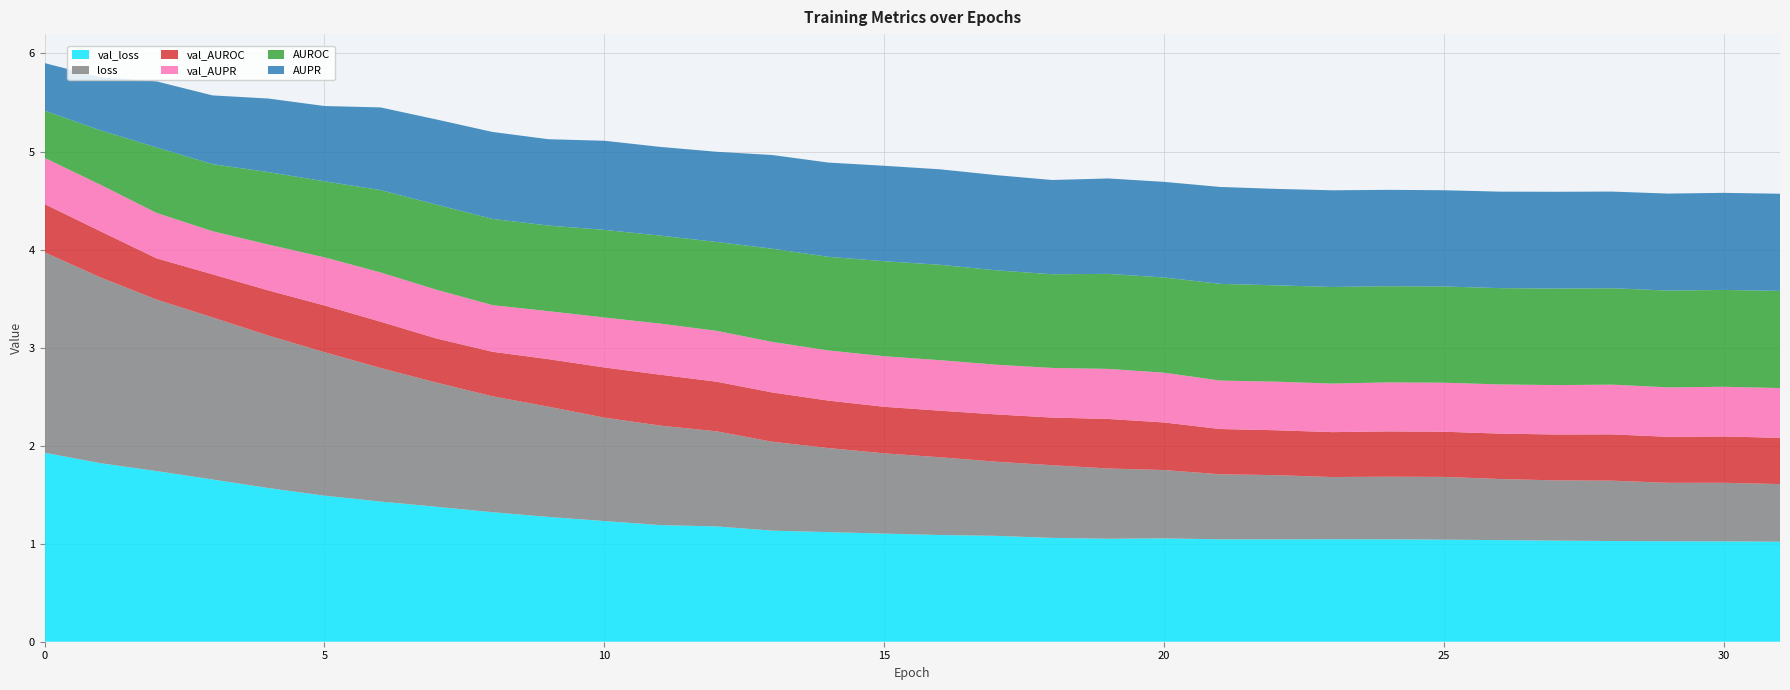

Reading right to left, transcribe all the data shown in this chart.

AUPR: 31=1.0	30=1.0	29=1.0	28=1.0	27=1.0	26=1.0	25=1.0	24=1.0	23=1.0	22=1.0	21=1.0	20=1.0	19=1.0	18=1.0	17=1.0	16=1.0	15=1.0	14=1.0	13=1.0	12=0.9	11=0.9	10=0.9	9=0.9	8=0.9	7=0.9	6=0.8	5=0.8	4=0.8	3=0.7	2=0.7	1=0.5	0=0.5
AUROC: 31=1.0	30=1.0	29=1.0	28=1.0	27=1.0	26=1.0	25=1.0	24=1.0	23=1.0	22=1.0	21=1.0	20=1.0	19=1.0	18=1.0	17=1.0	16=1.0	15=1.0	14=1.0	13=1.0	12=0.9	11=0.9	10=0.9	9=0.9	8=0.9	7=0.9	6=0.8	5=0.8	4=0.7	3=0.7	2=0.7	1=0.6	0=0.5
loss: 31=0.6	30=0.6	29=0.6	28=0.6	27=0.6	26=0.6	25=0.6	24=0.6	23=0.6	22=0.7	21=0.7	20=0.7	19=0.7	18=0.7	17=0.8	16=0.8	15=0.8	14=0.9	13=0.9	12=1.0	11=1.0	10=1.1	9=1.1	8=1.2	7=1.3	6=1.4	5=1.5	4=1.6	3=1.7	2=1.7	1=1.9	0=2.0
val_AUPR: 31=0.5	30=0.5	29=0.5	28=0.5	27=0.5	26=0.5	25=0.5	24=0.5	23=0.5	22=0.5	21=0.5	20=0.5	19=0.5	18=0.5	17=0.5	16=0.5	15=0.5	14=0.5	13=0.5	12=0.5	11=0.5	10=0.5	9=0.5	8=0.5	7=0.5	6=0.5	5=0.5	4=0.5	3=0.4	2=0.5	1=0.5	0=0.5
val_AUROC: 31=0.5	30=0.5	29=0.5	28=0.5	27=0.5	26=0.5	25=0.5	24=0.5	23=0.5	22=0.5	21=0.5	20=0.5	19=0.5	18=0.5	17=0.5	16=0.5	15=0.5	14=0.5	13=0.5	12=0.5	11=0.5	10=0.5	9=0.5	8=0.5	7=0.5	6=0.5	5=0.5	4=0.5	3=0.4	2=0.4	1=0.5	0=0.5
val_loss: 31=1.0	30=1.0	29=1.0	28=1.0	27=1.0	26=1.0	25=1.0	24=1.0	23=1.0	22=1.0	21=1.0	20=1.1	19=1.1	18=1.1	17=1.1	16=1.1	15=1.1	14=1.1	13=1.1	12=1.2	11=1.2	10=1.2	9=1.3	8=1.3	7=1.4	6=1.4	5=1.5	4=1.6	3=1.7	2=1.7	1=1.8	0=1.9